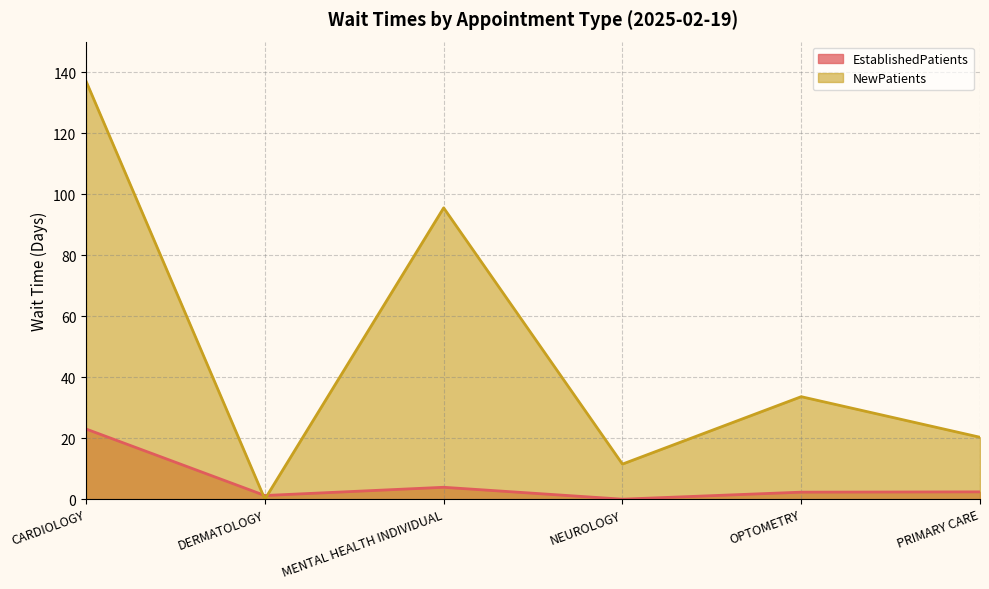

In NewPatients, how many points are lower than both neighbors (excluding endpoints)?

2